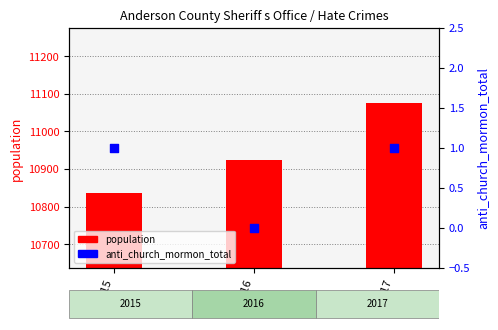

What is the total value across all series at 2015?

10838